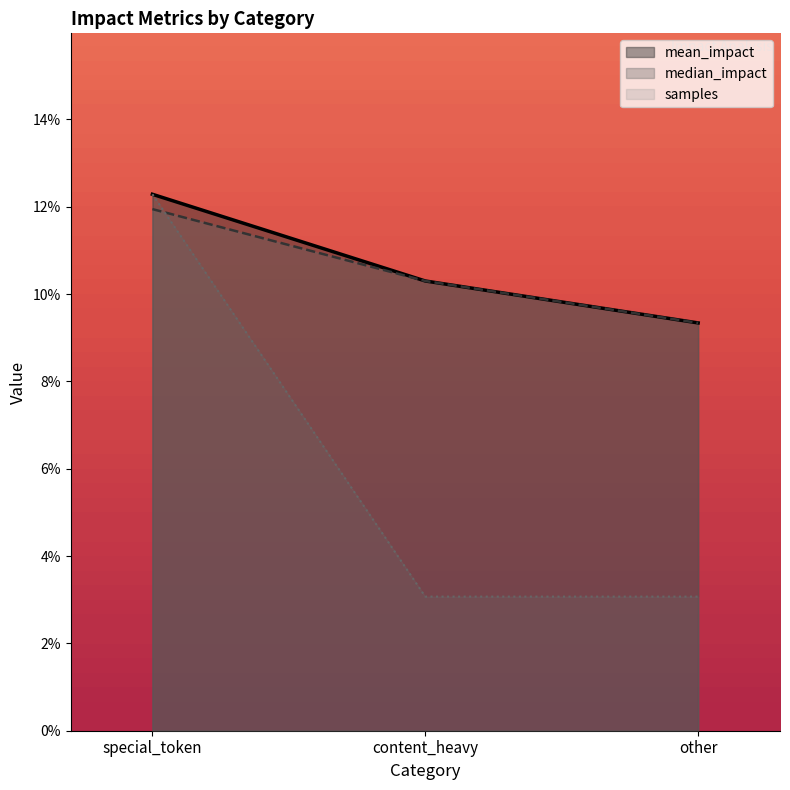

Which series changed the most between content_heavy and other?

mean_impact